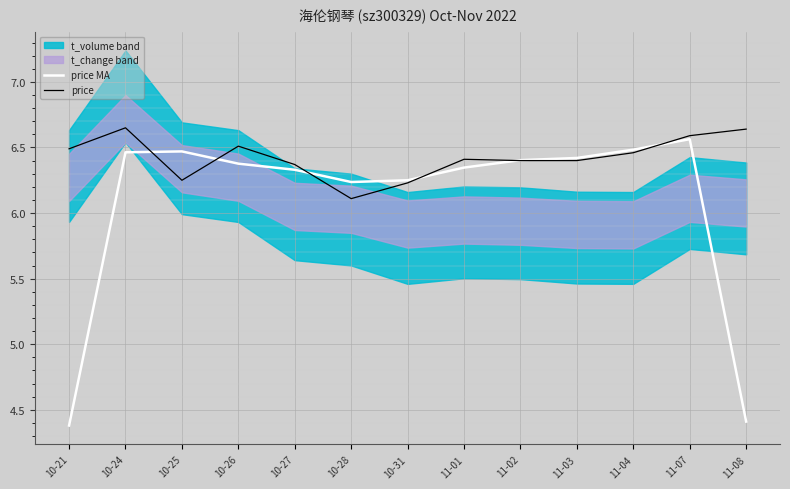

What is the sum of the price values at 11-03 and 10-21?

12.9